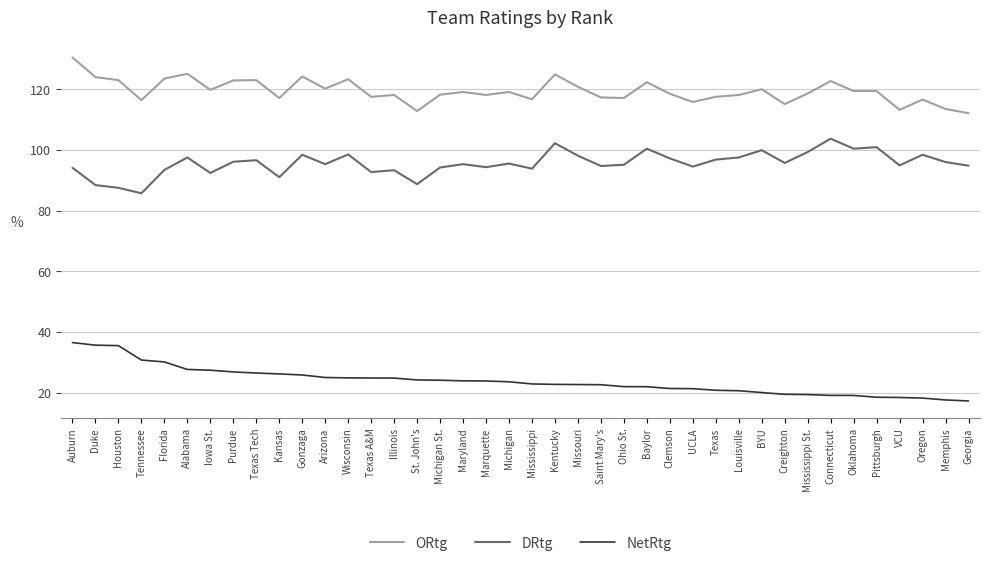

What are all the series names shown in the legend?

ORtg, DRtg, NetRtg